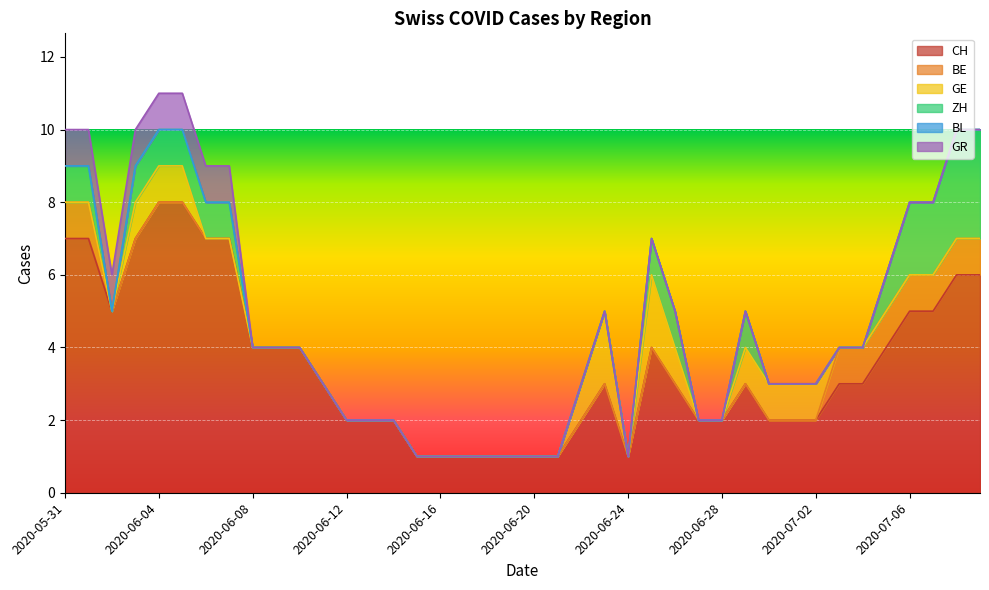

What are all the series names shown in the legend?

CH, BE, GE, ZH, BL, GR